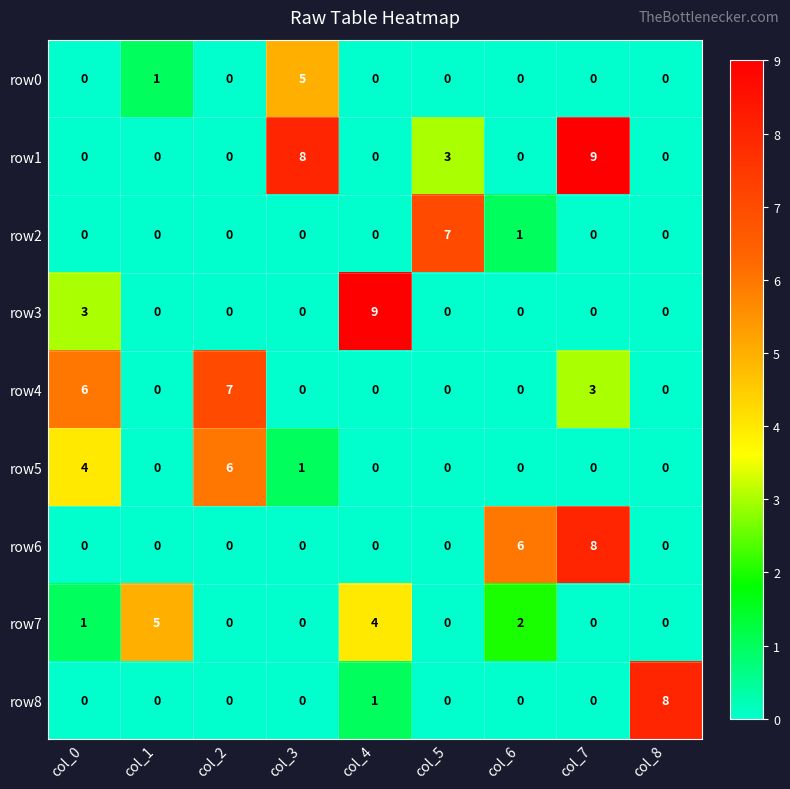

What is the difference between the highest and lowest values at col_8?

8